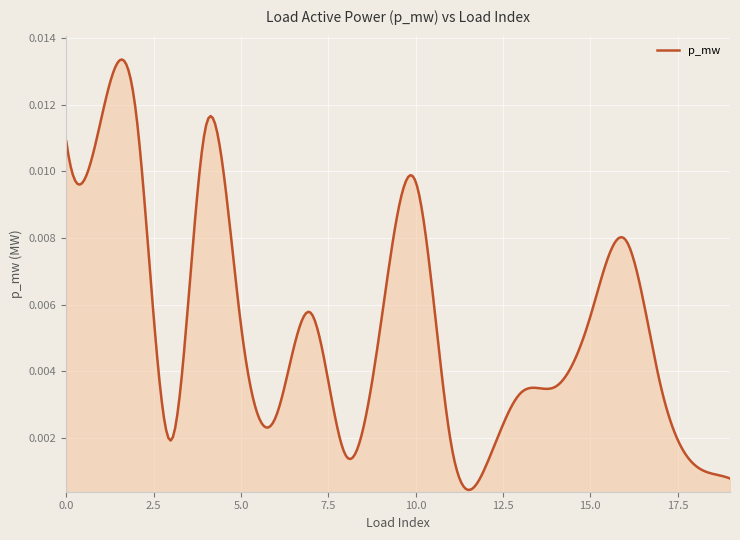

At which category does the chart reach its peak across all series?

2